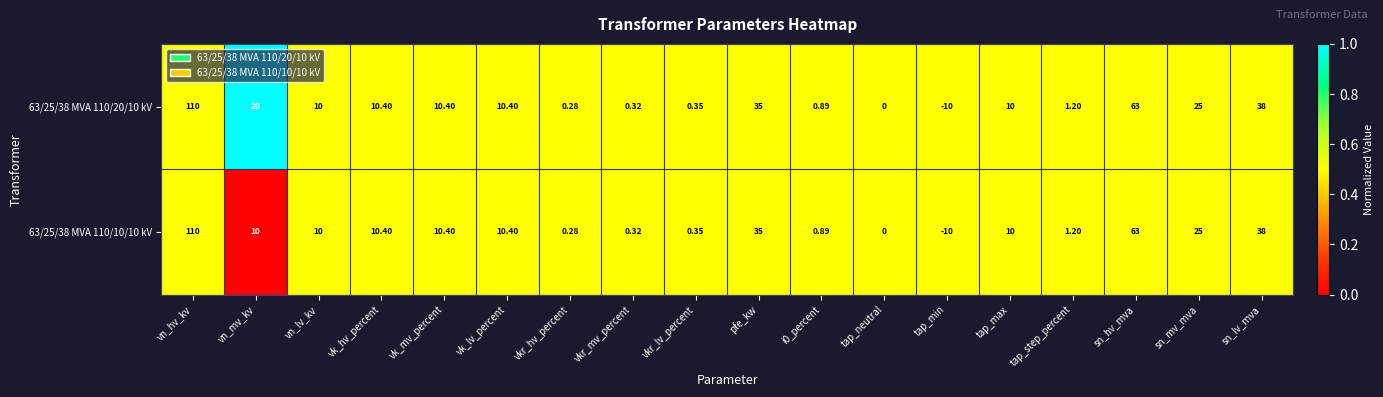

Where does the 63/25/38 MVA 110/20/10 kV series first go above 10?

vn_hv_kv